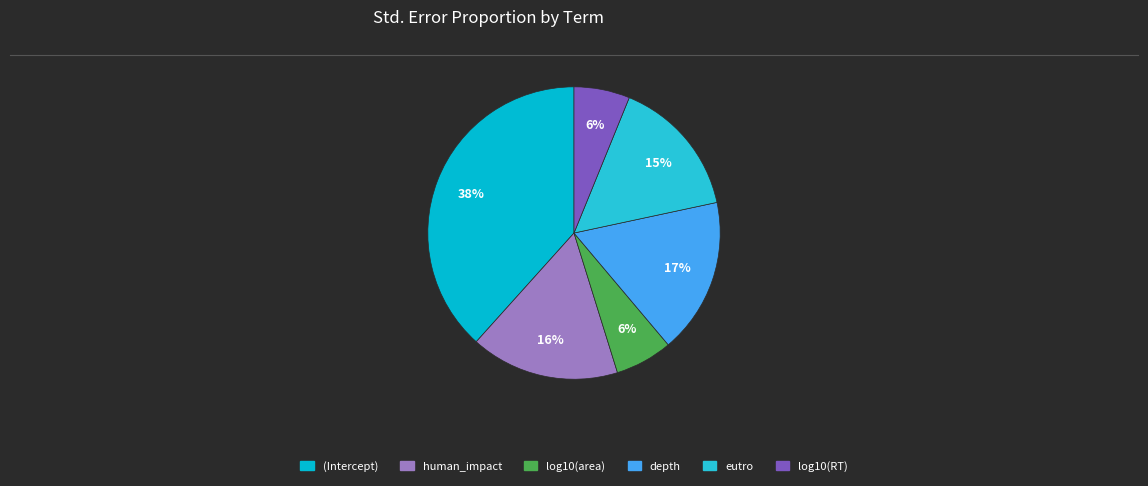

What percentage is the eutro slice, to the nearest percent?

15%